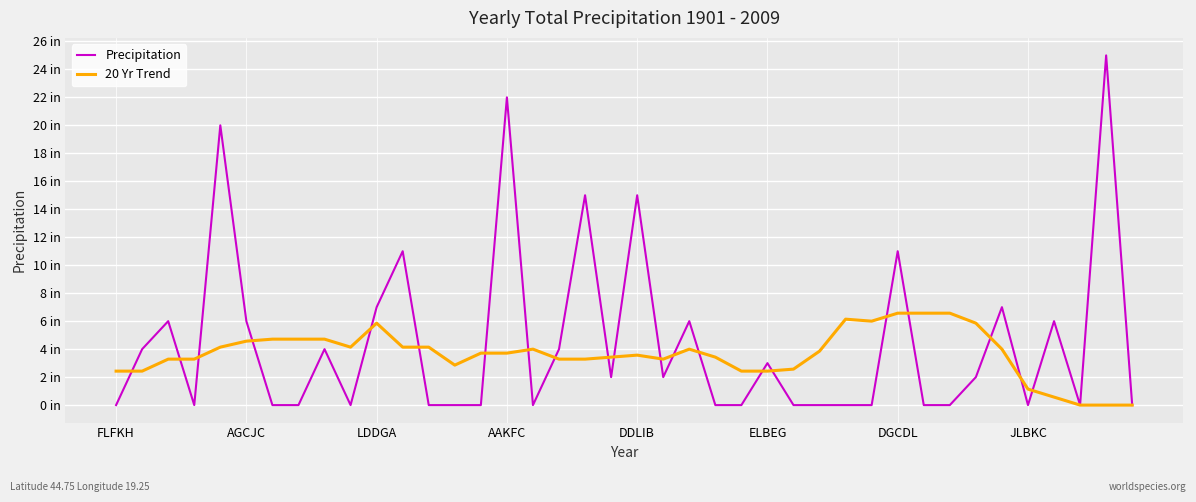

Does the chart have visible grid lines?

Yes